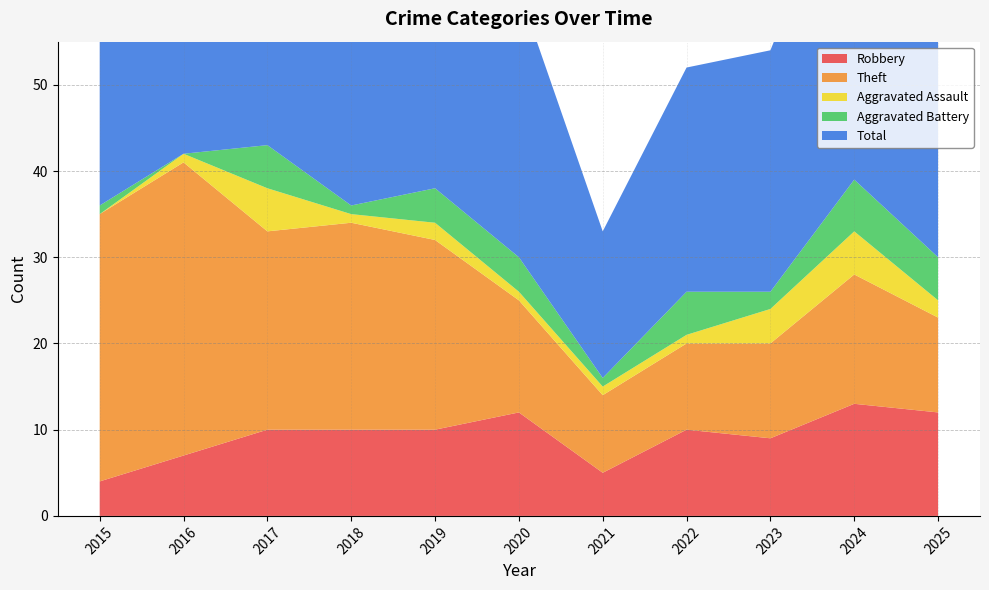

Reading right to left, what are all the values shown in this chart?

Robbery: 2025=12	2024=13	2023=9	2022=10	2021=5	2020=12	2019=10	2018=10	2017=10	2016=7	2015=4
Theft: 2025=11	2024=15	2023=11	2022=10	2021=9	2020=13	2019=22	2018=24	2017=23	2016=34	2015=31
Aggravated Assault: 2025=2	2024=5	2023=4	2022=1	2021=1	2020=1	2019=2	2018=1	2017=5	2016=1	2015=0
Aggravated Battery: 2025=5	2024=6	2023=2	2022=5	2021=1	2020=4	2019=4	2018=1	2017=5	2016=0	2015=1
Total: 2025=30	2024=39	2023=28	2022=26	2021=17	2020=31	2019=38	2018=37	2017=43	2016=42	2015=36